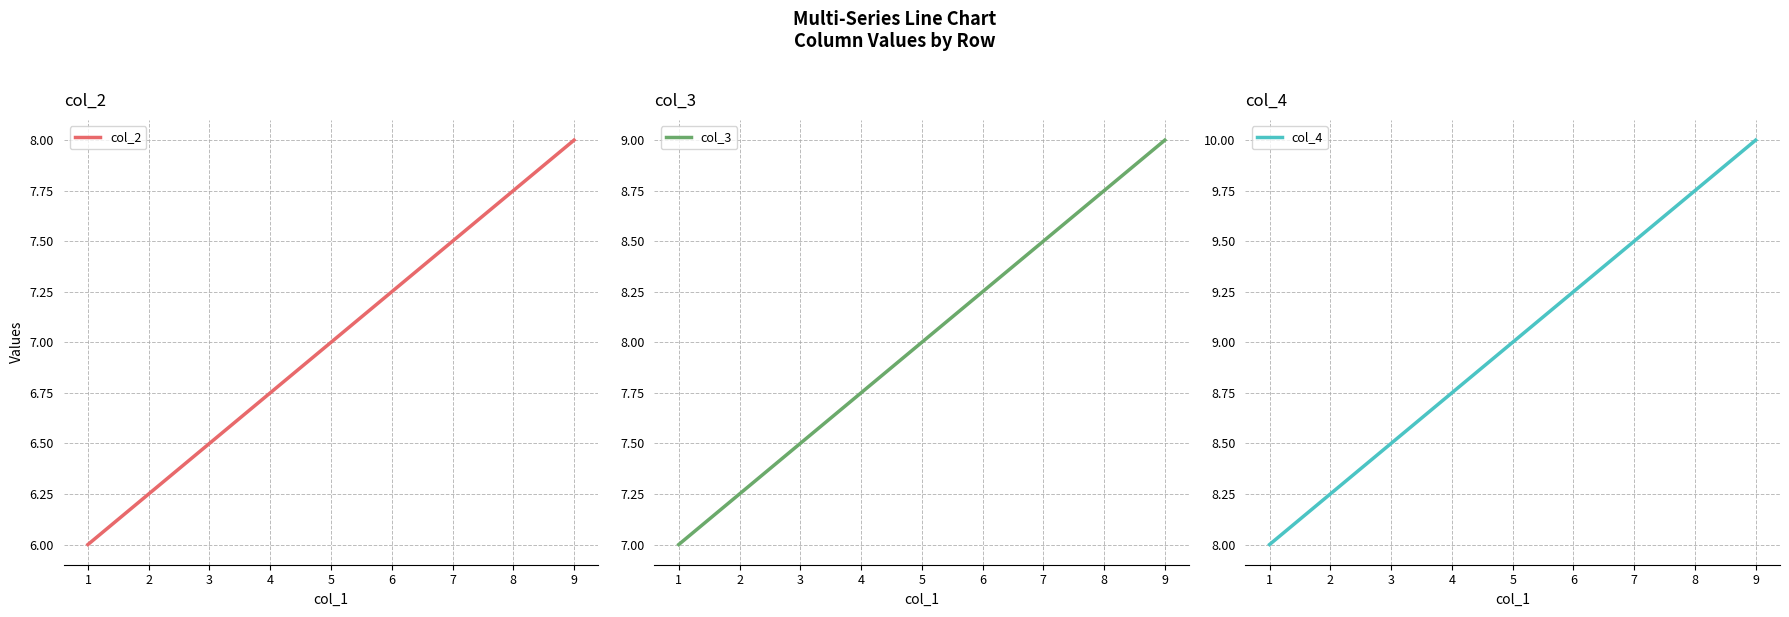

Rank the categories by col_2 value from lowest to highest.

1, 5, 9